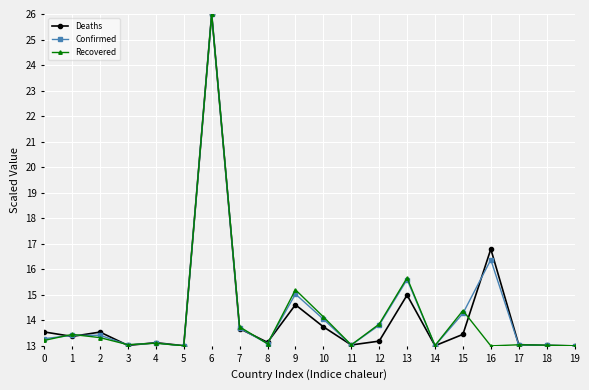

True or false: Recovered has more than 1 points higher than both neighbors.

True